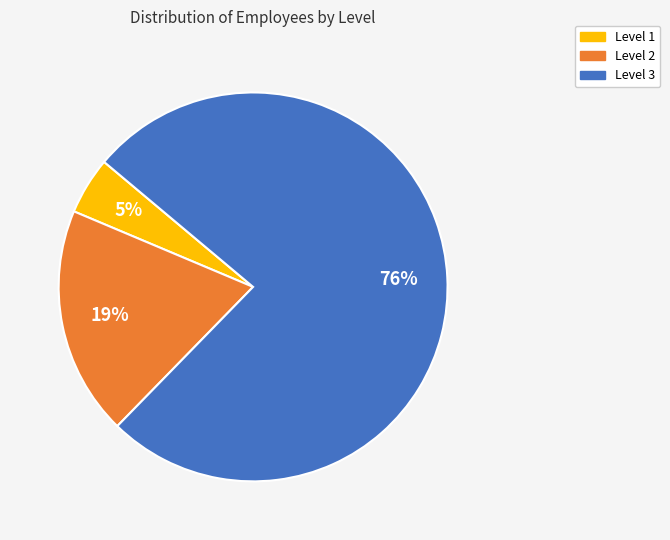

Between Level 2 and Level 1, which is larger?

Level 2